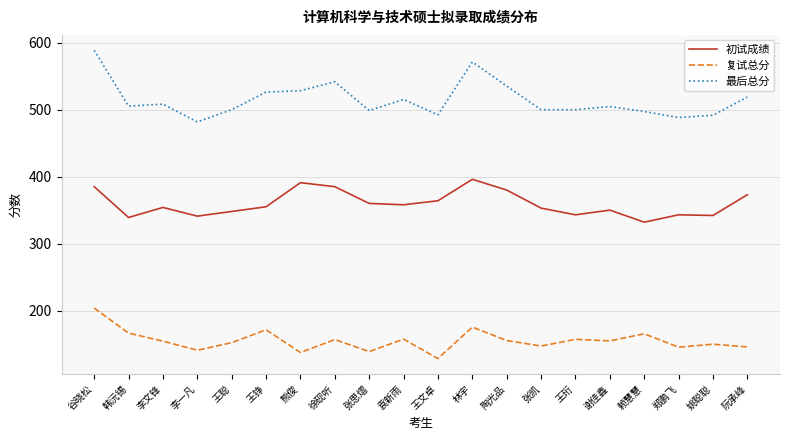

What position from the left is 赖慧慧?

17